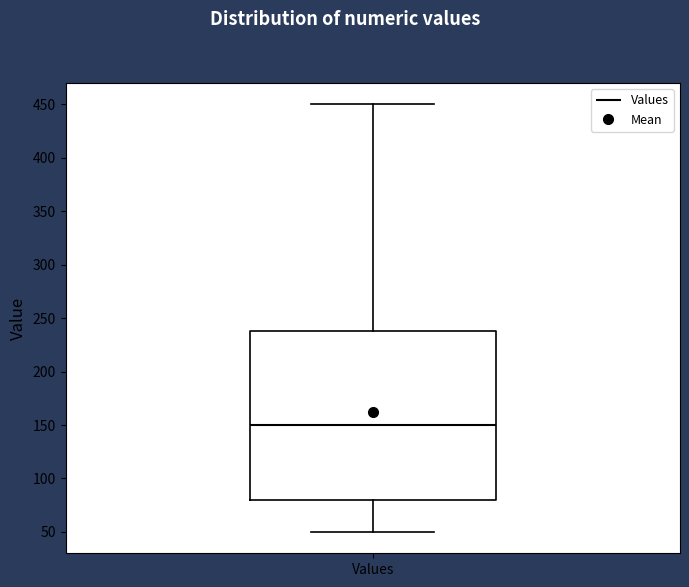

Read this box plot against the y-axis: the position of the median line, the range covered by the box, and the ends of both whiskers. The values are not printed on the chart, so give them approximately, as read against the axis.

median 150, box 80 to 240, whiskers 50 to 450